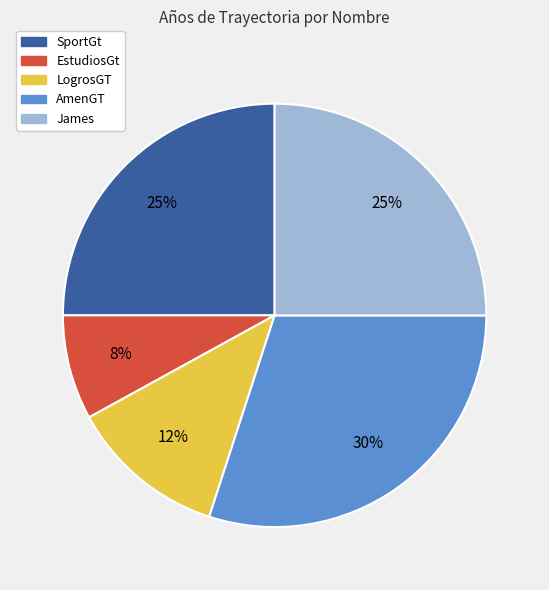

Is it true that AmenGT is 21% of the pie?

False